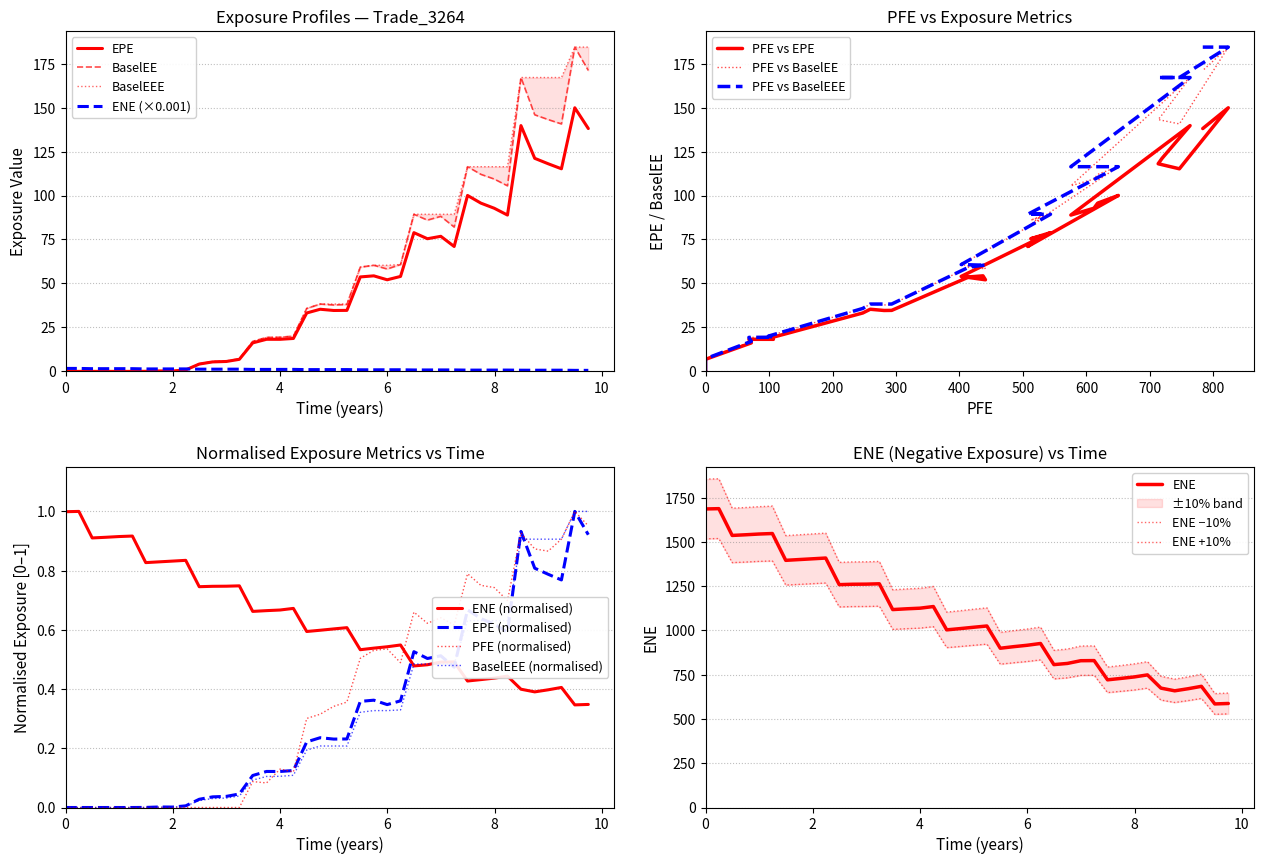

True or false: ENE (normalised) and EPE (normalised) cross at least once.

True